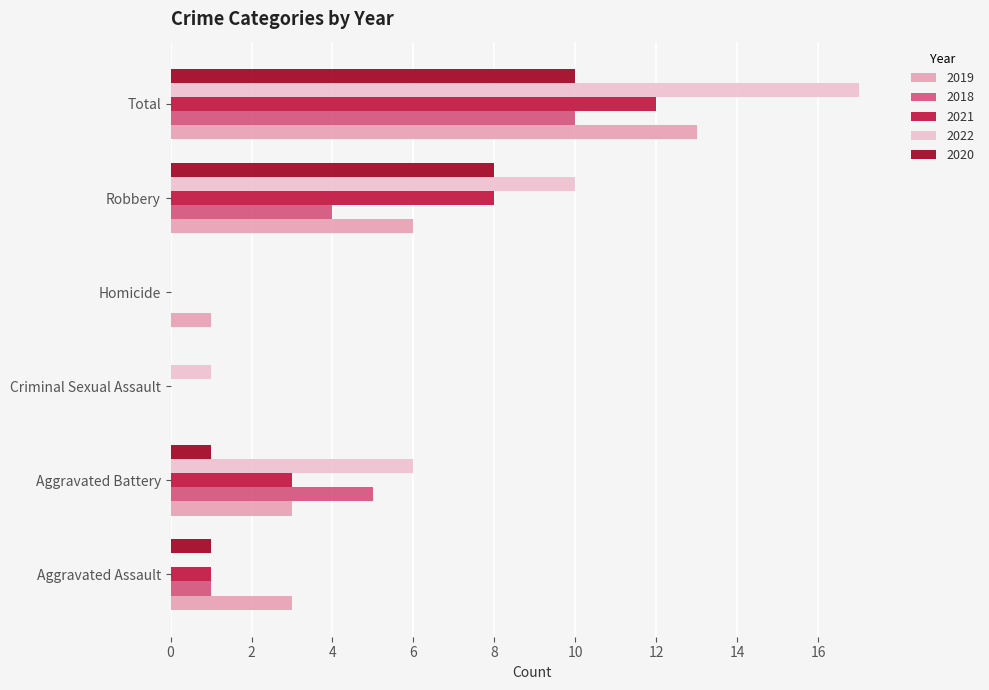

True or false: 2019 has a value of 5 at Aggravated Battery.

False